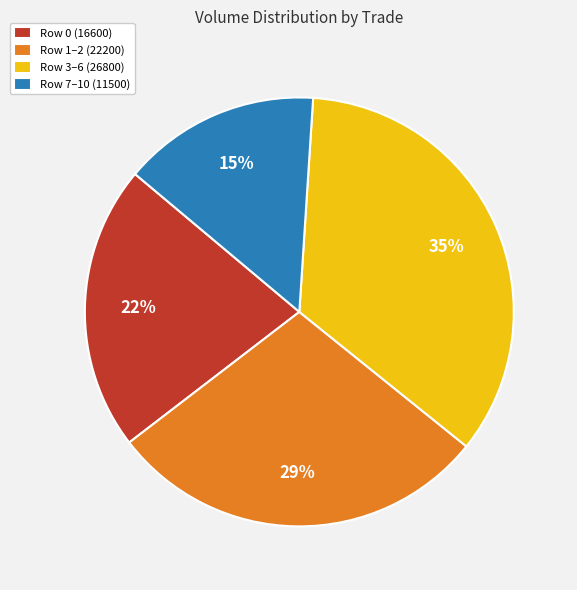

Is it true that Row 7–10 (11500) is 15% of the pie?

True